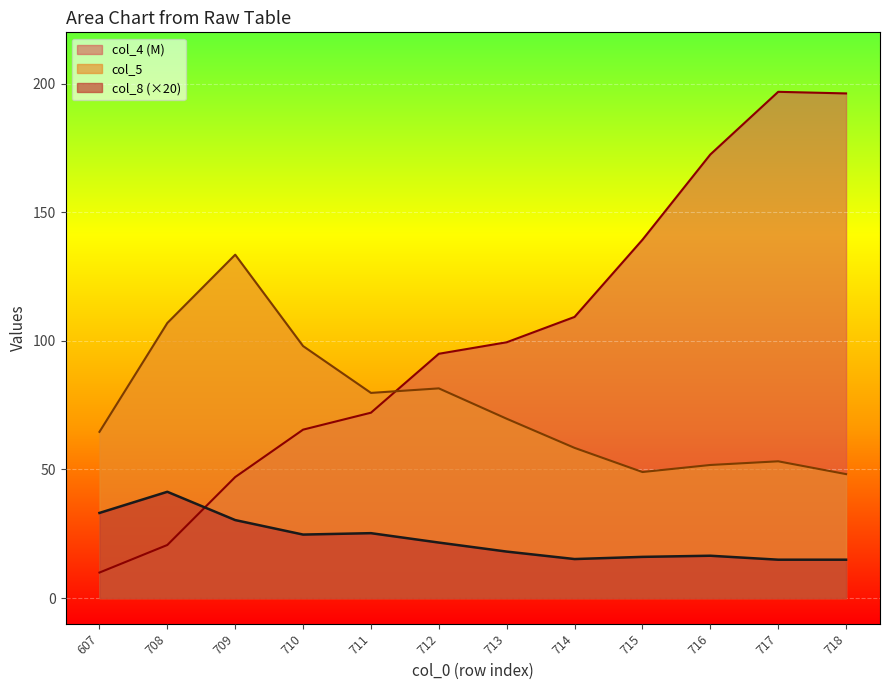

What is the minimum value for col_8?

14.9